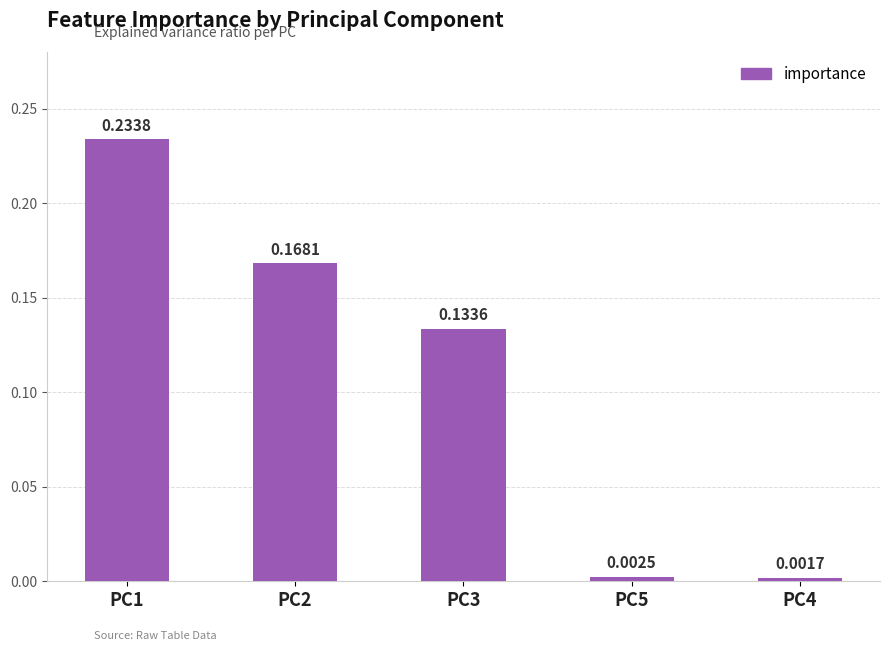

How many bars are there in total?

5